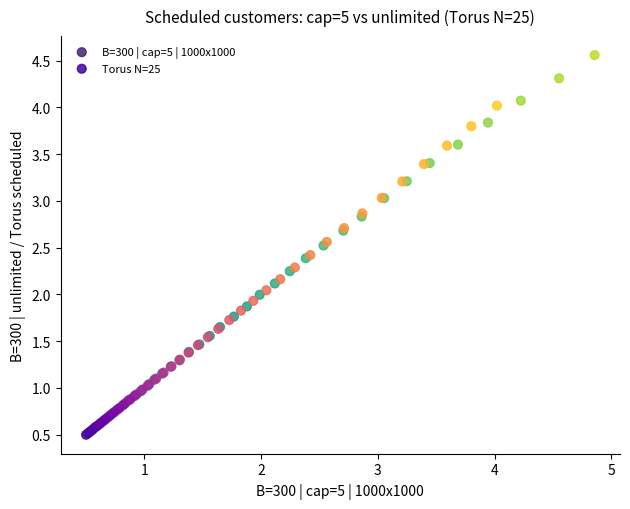

Which series reaches the maximum Y coordinate?

B=300 | cap=5 | 1000x1000